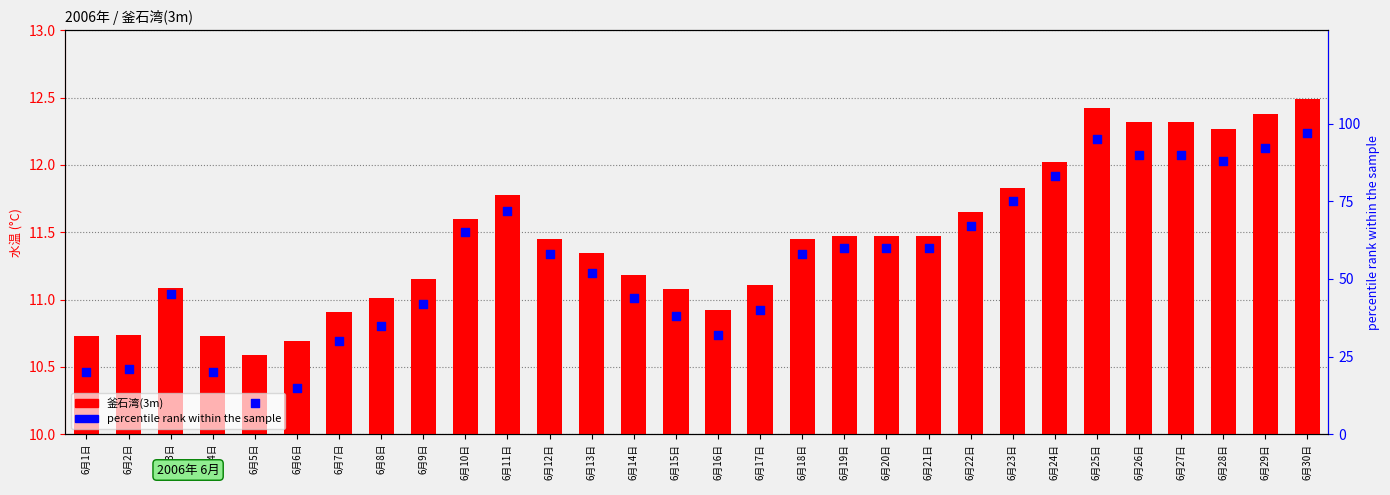

Is the value of percentile rank within the sample at 6月9日 greater than the value of 釜石湾(3m) at 6月23日?

Yes